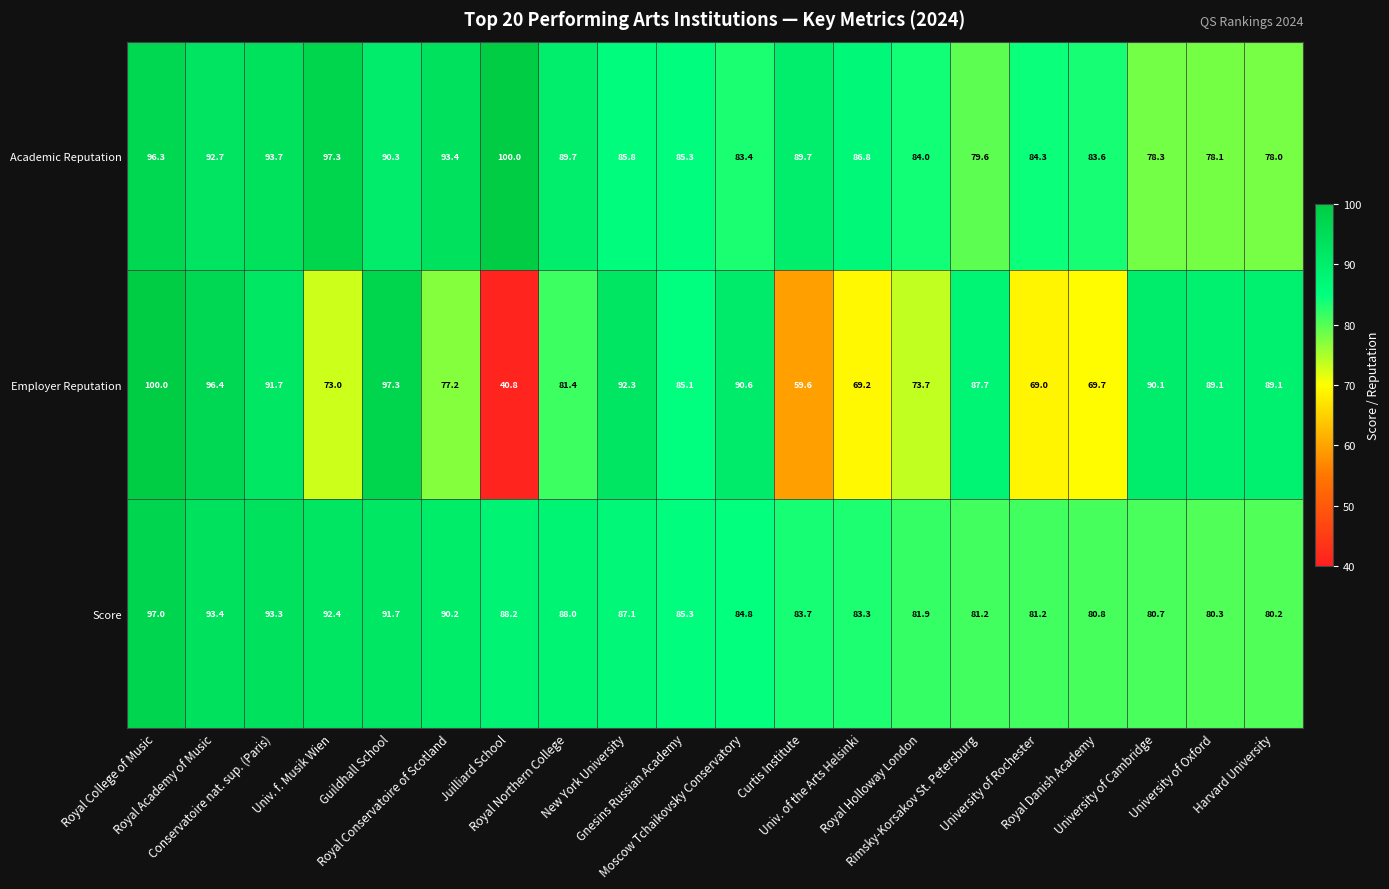

At how many categories does at least one series exceed 78?

20